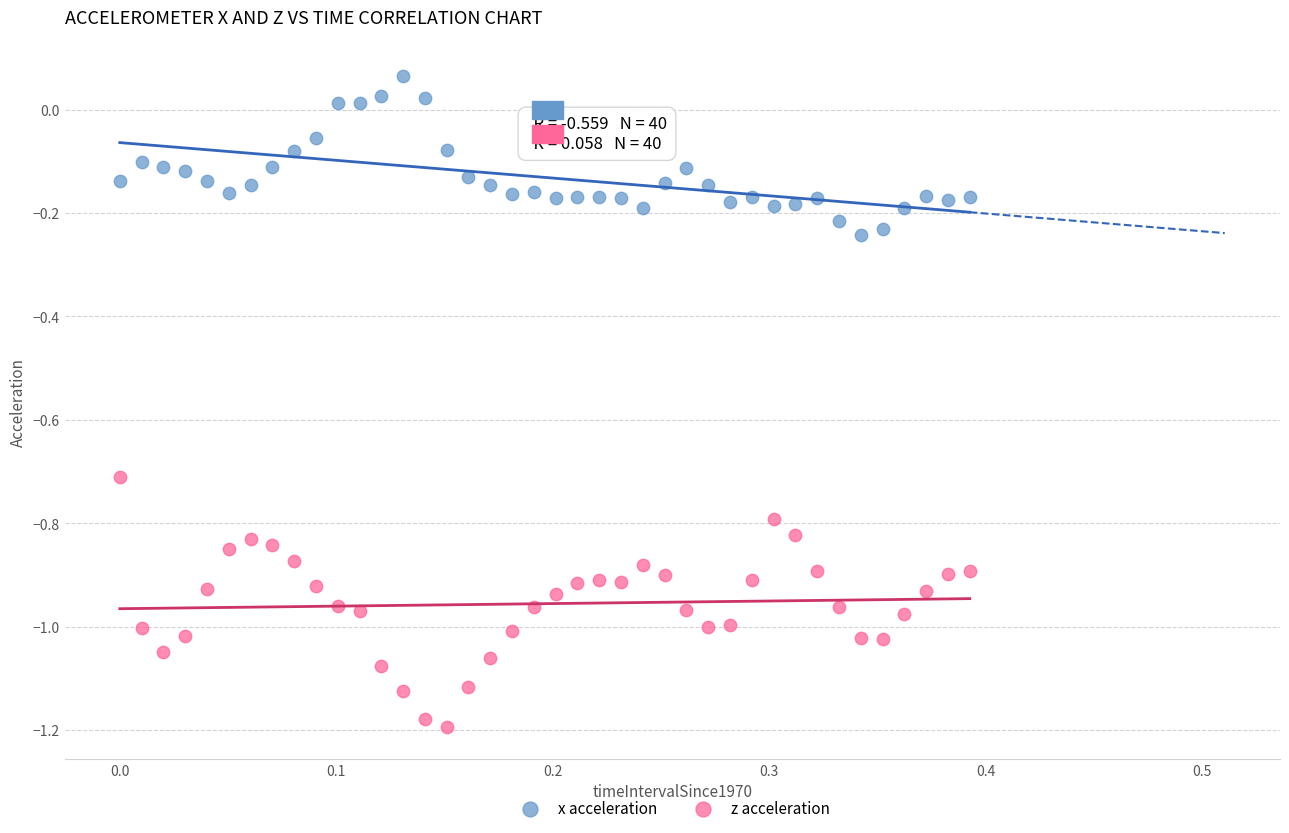

Which series contains the highest Y value?

x acceleration